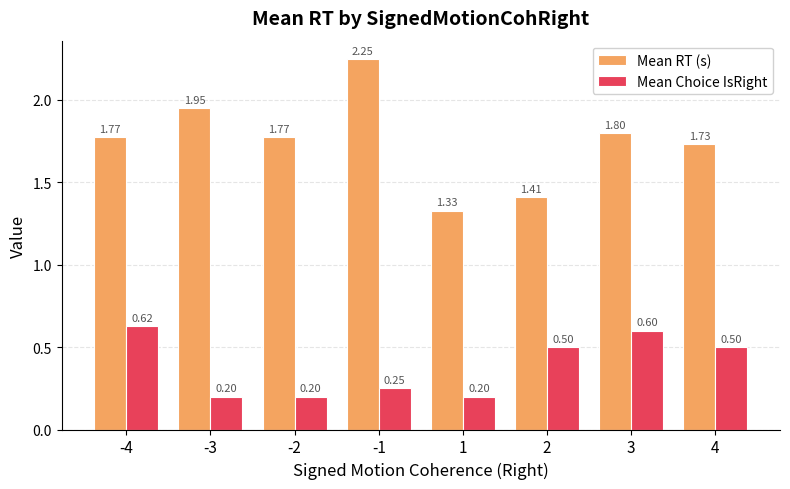

What are all the series names shown in the legend?

Mean RT (s), Mean Choice IsRight